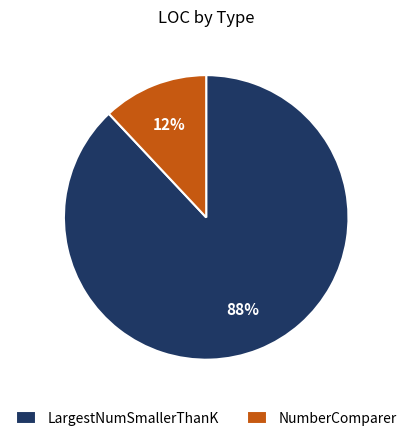

To the nearest percent, what is the difference between the largest and smallest slice percentages?

76%